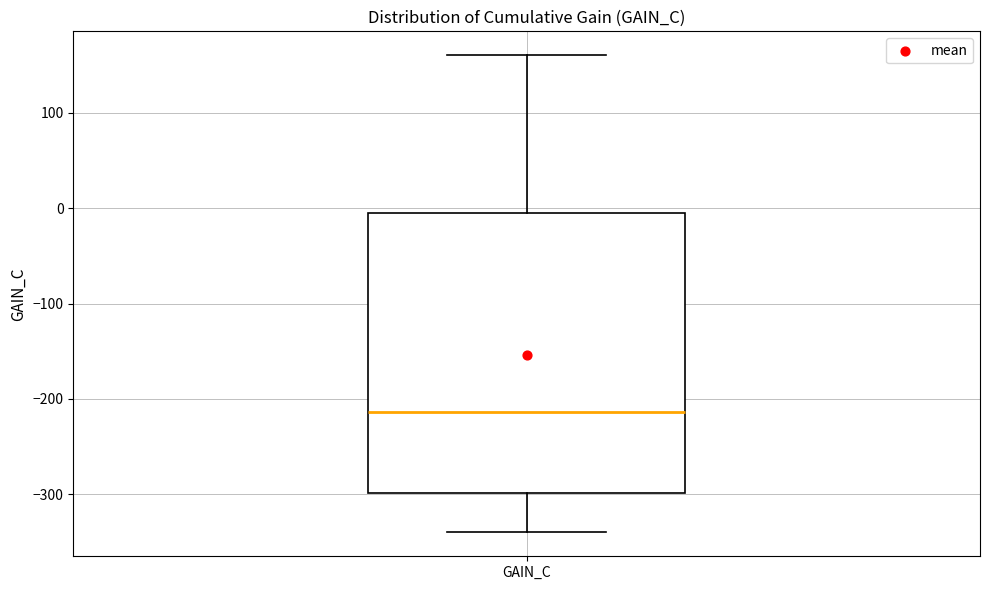

Transcribe this box plot: give where the median line is, the range the box spans, and where the two whiskers end, as read against the y-axis. The values are not printed on the chart, so give them approximately, as read against the axis.

median -210, box -300 to 0, whiskers -340 to 160